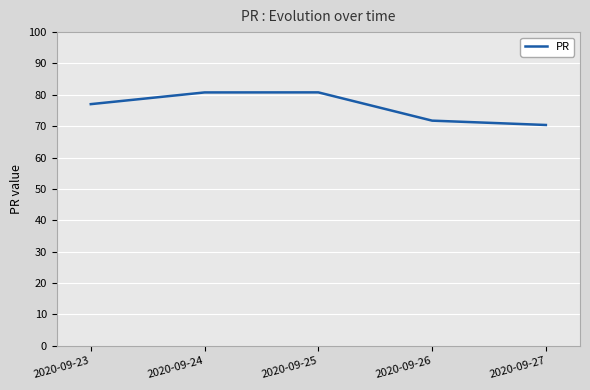

Which category has the lowest value across all series?

2020-09-27